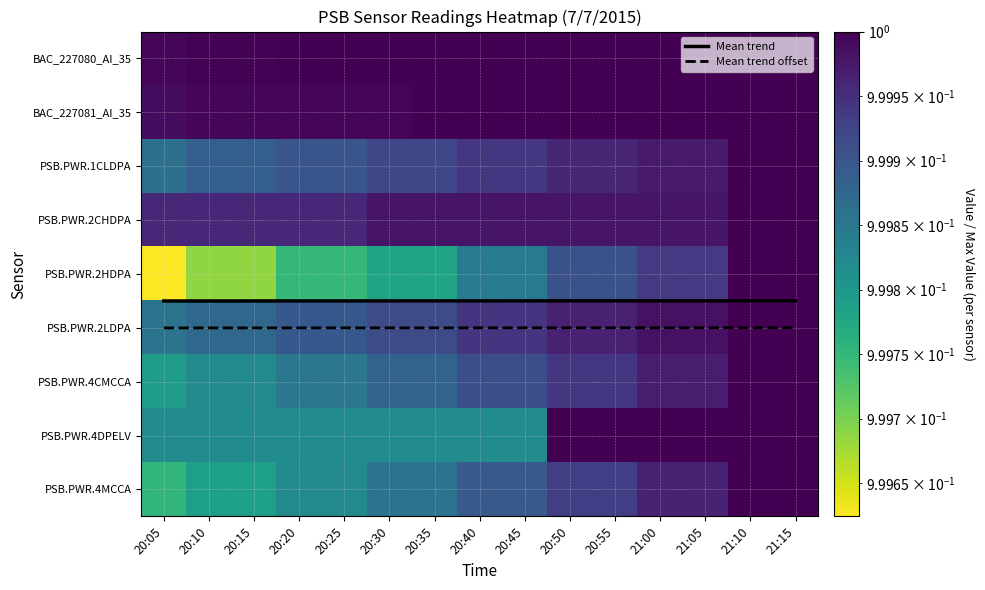

The PSB.PWR.1CLDPA series shows 1.0 at 20:15. True or false?

True